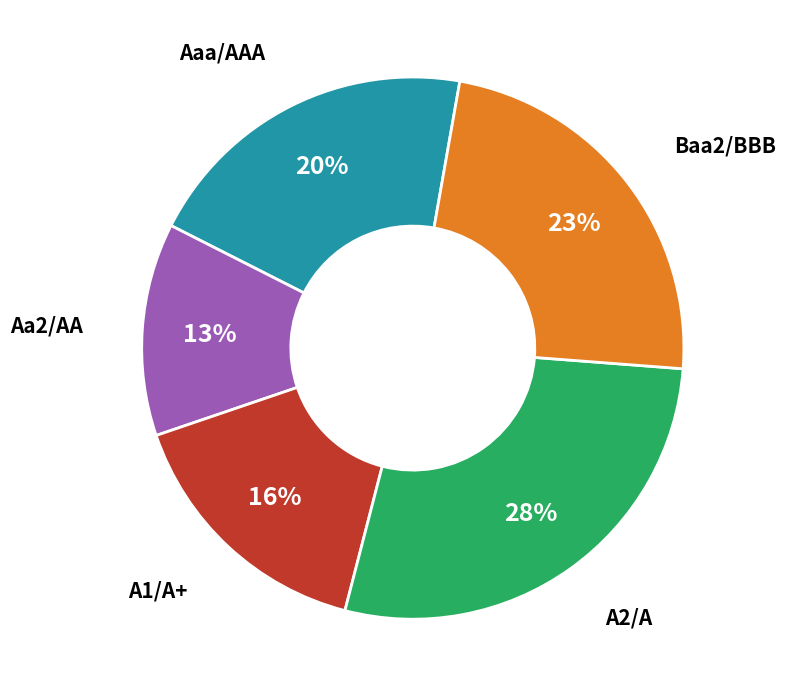

Is there a majority slice in this chart?

No